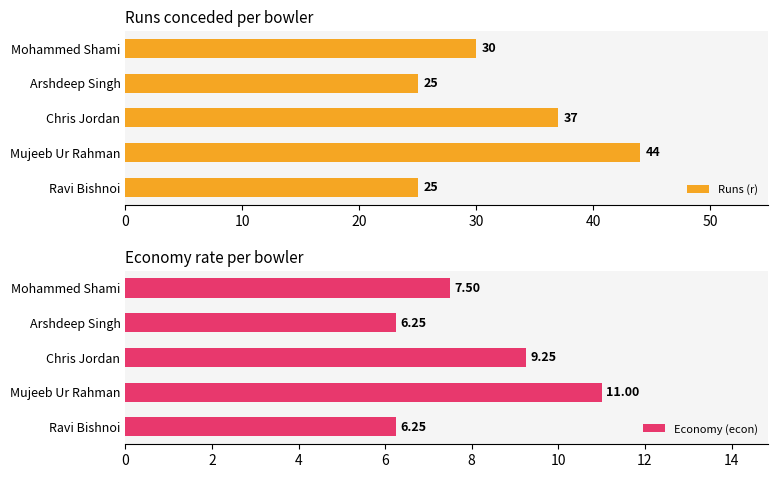

What is the lowest value of the Runs (r) series?

25